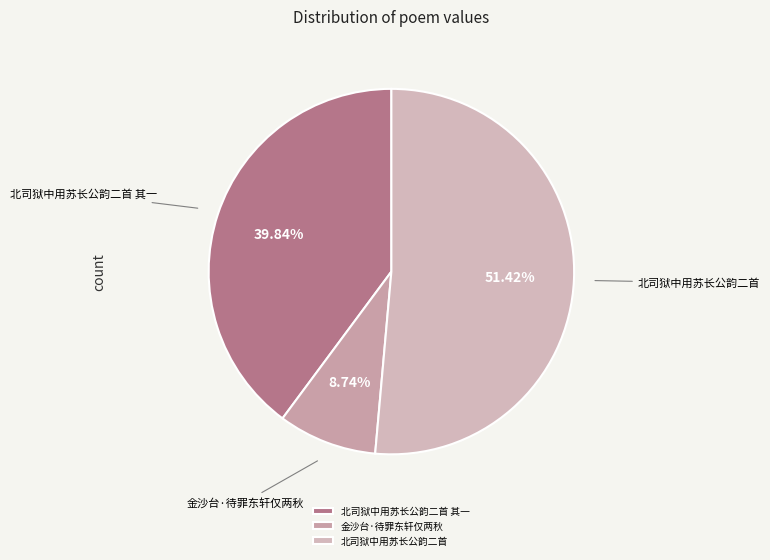

How much of the chart is everything except 金沙台·待罪东轩仅两秋?

91.3%